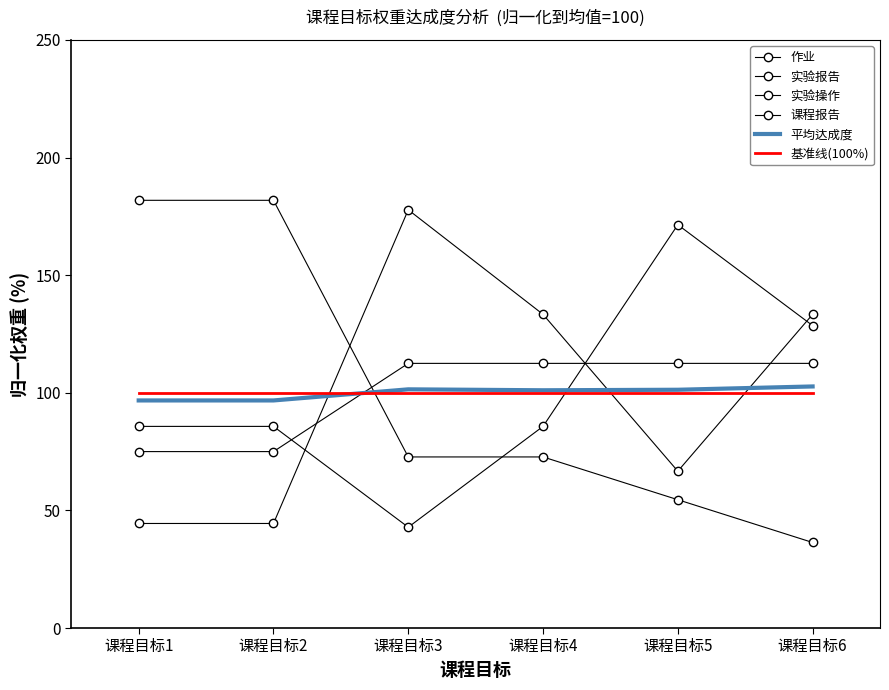

At which category does 平均达成度 reach its first local peak?

课程目标3